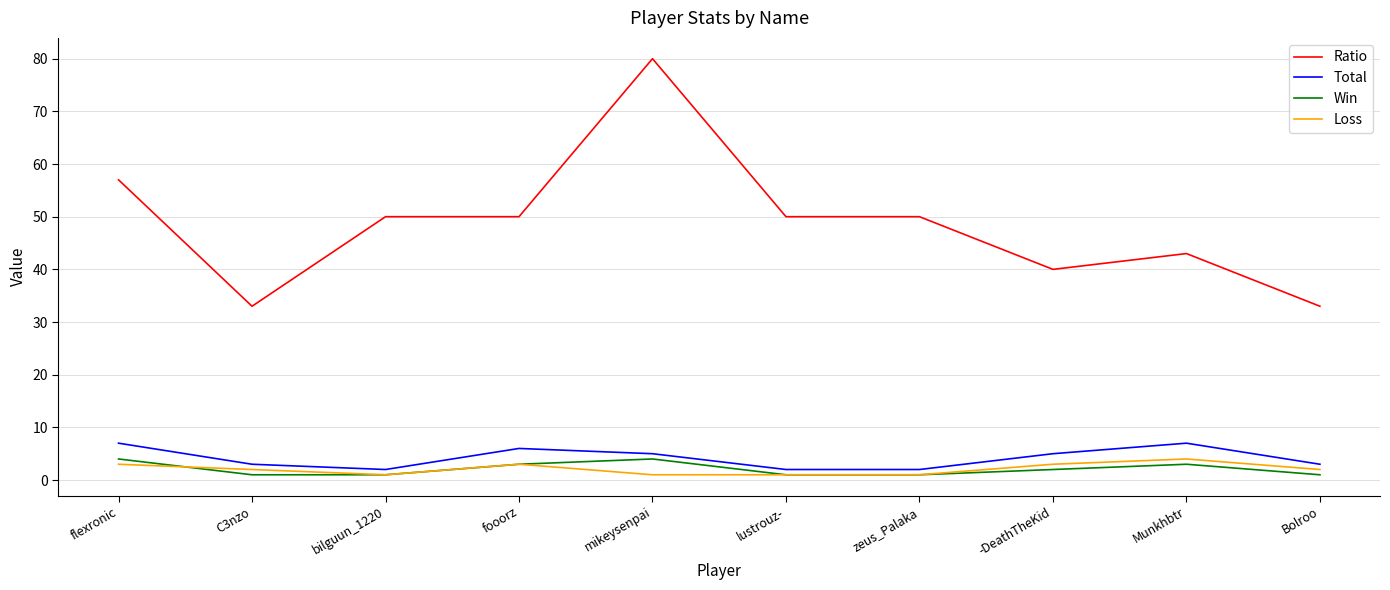

What is the maximum value for Loss?

4